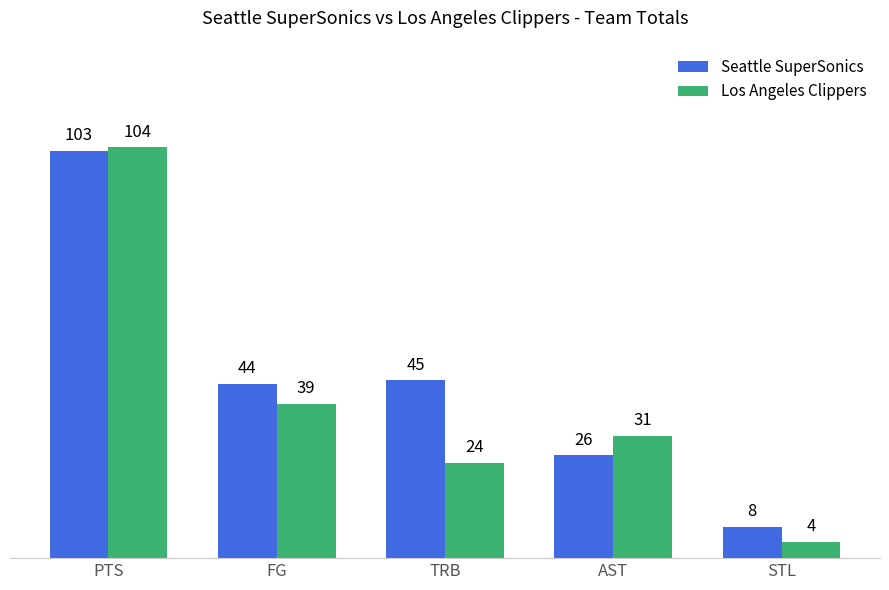

What is the label of the 1st bar from the right?

STL